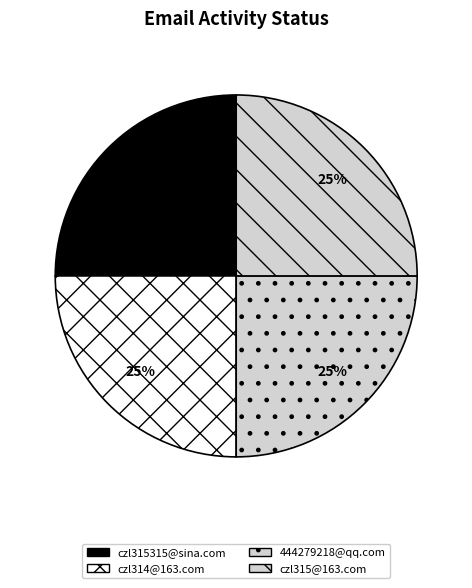

To the nearest percent, what is the combined percentage of czl314@163.com and czl315@163.com?

50%